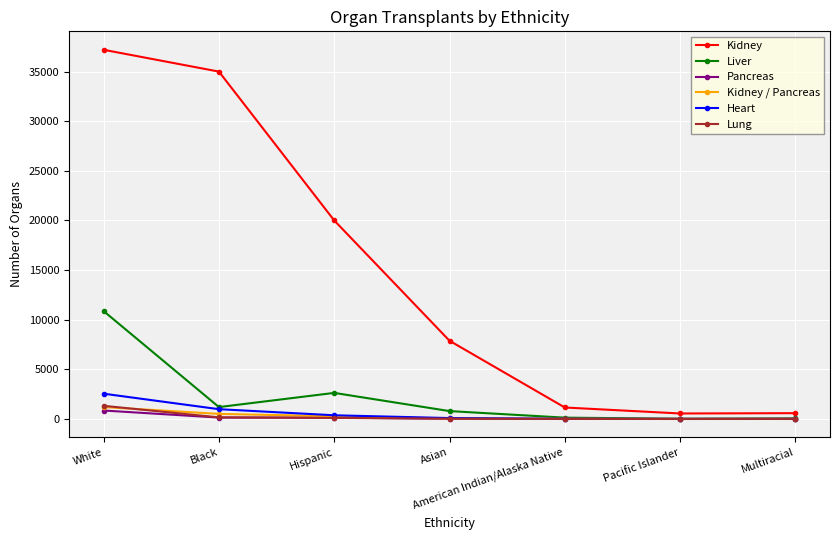

What are all the series names shown in the legend?

Kidney, Liver, Pancreas, Kidney / Pancreas, Heart, Lung